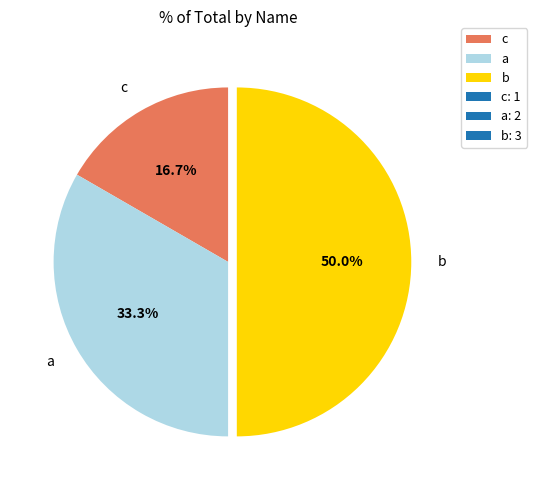

To the nearest percent, what is the difference between the largest and smallest slice percentages?

33%